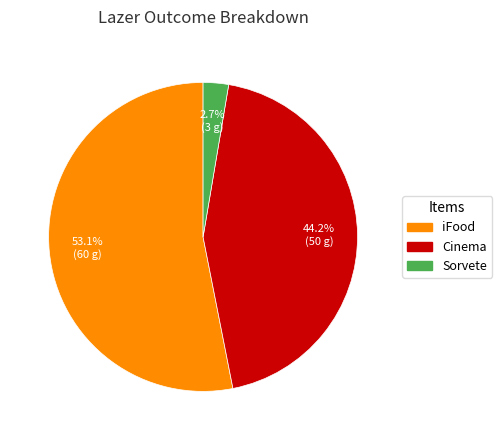

What percentage is the Sorvete slice, to the nearest percent?

3%